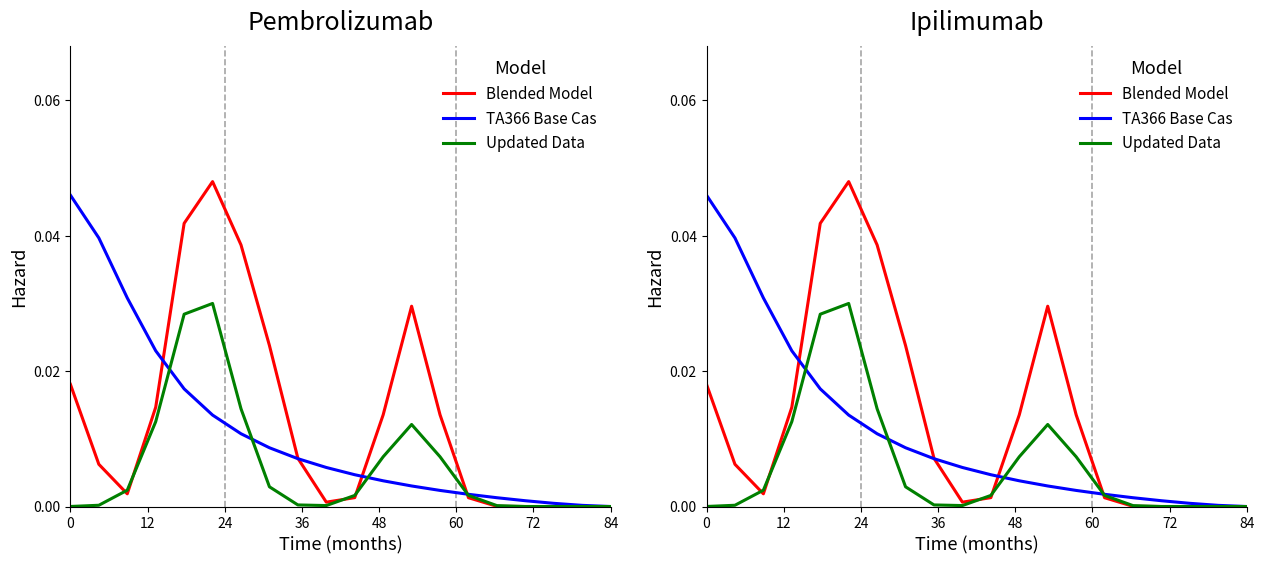

At how many categories does at least one series exceed 0?

19